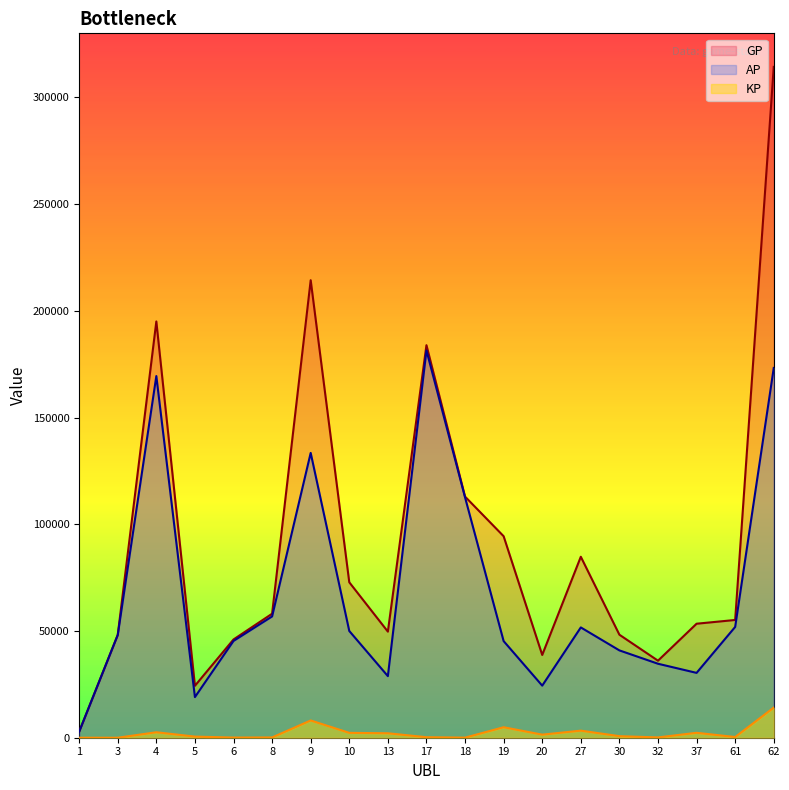

Where is the first local minimum for GP?

5